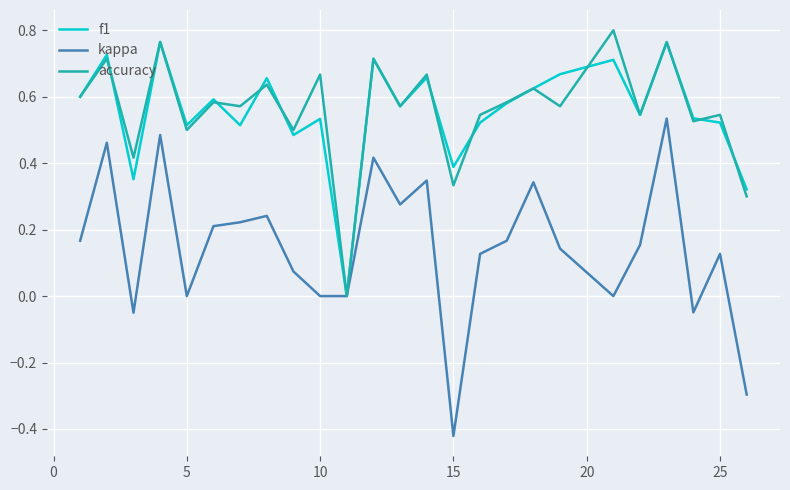

Which series has the largest range (max minus min)?

kappa